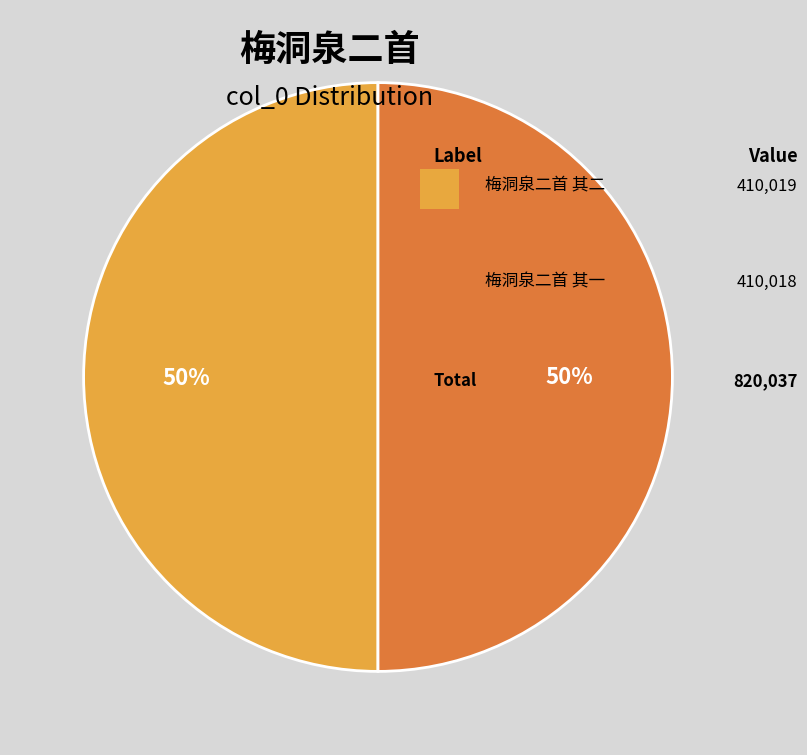

To the nearest percent, what is the average slice percentage?

50%